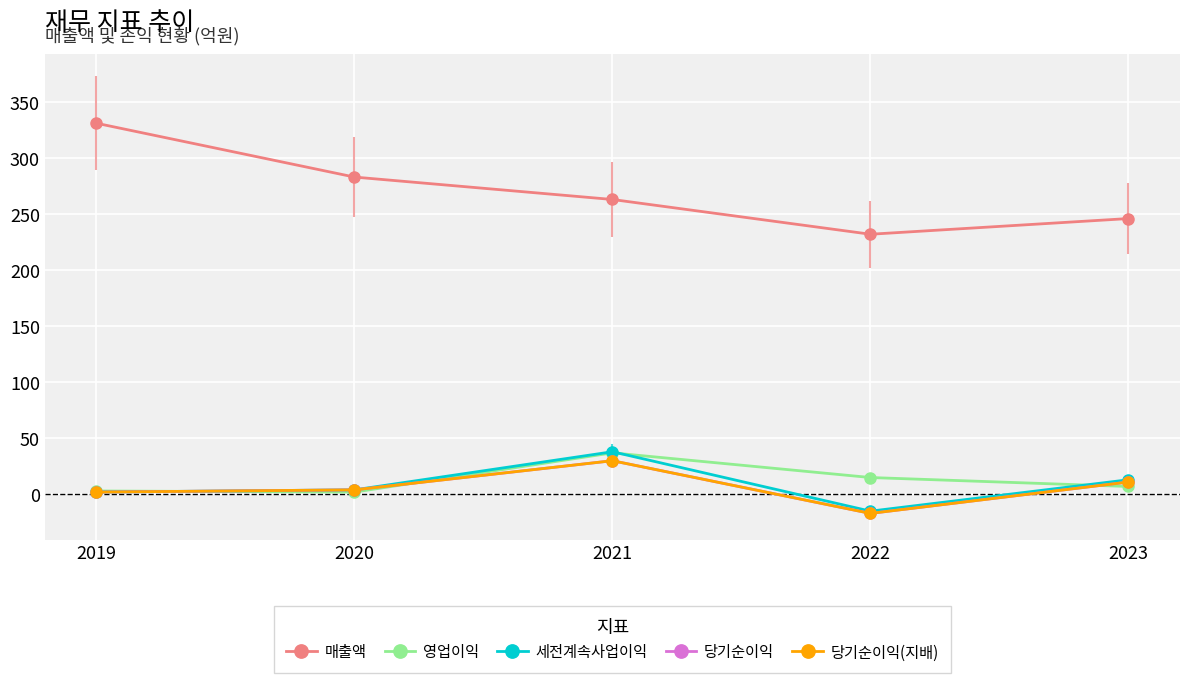

Which category has the lowest value across all series?

2022